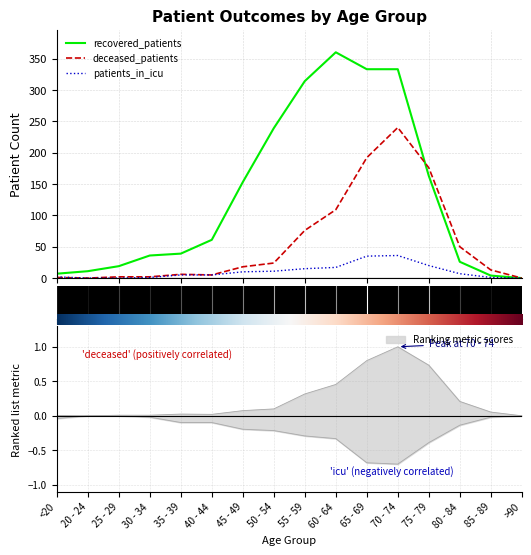

Does the chart have visible grid lines?

Yes